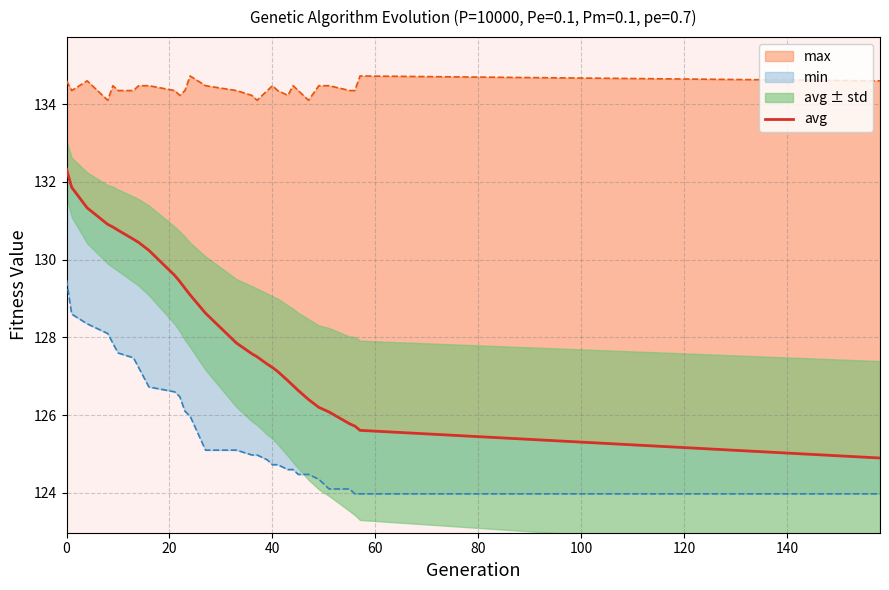

What is the label of the 29th point from the right?

20